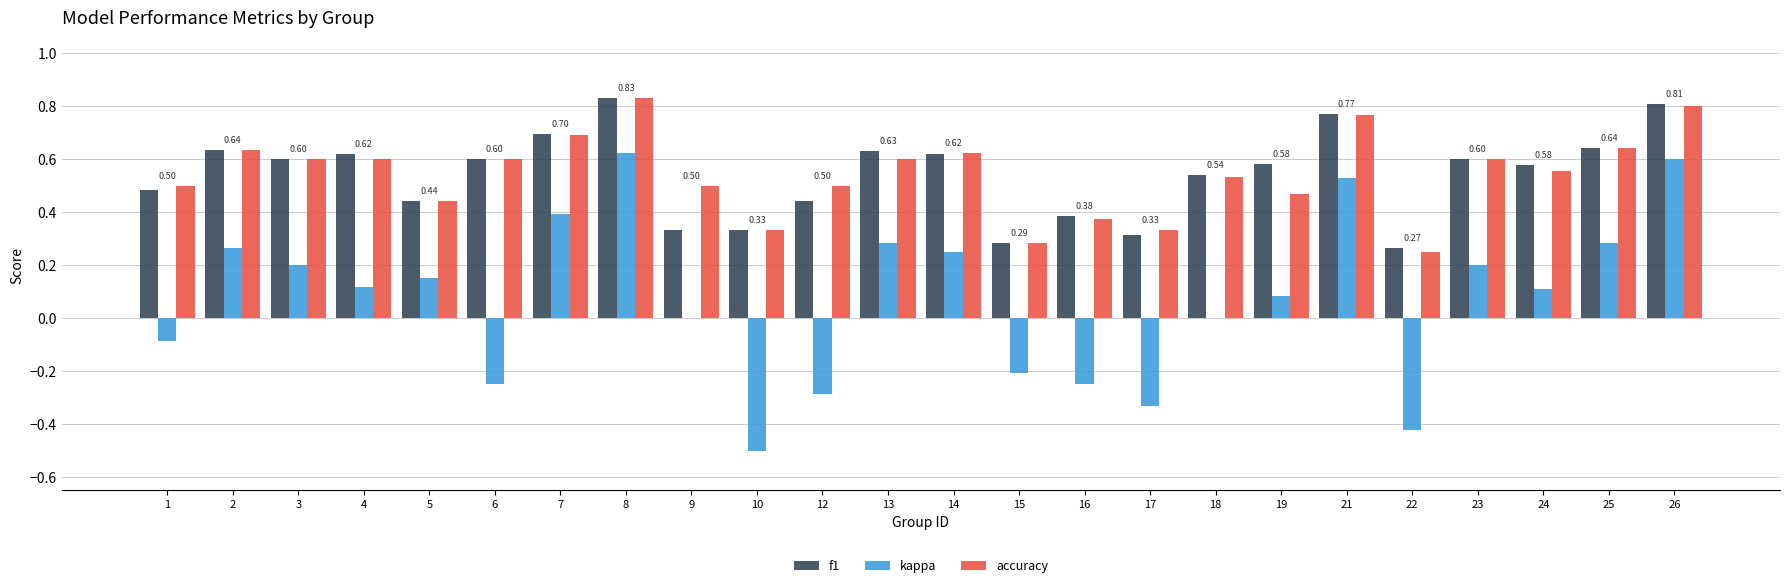

Is the value of kappa at 24 greater than the value of accuracy at 4?

No